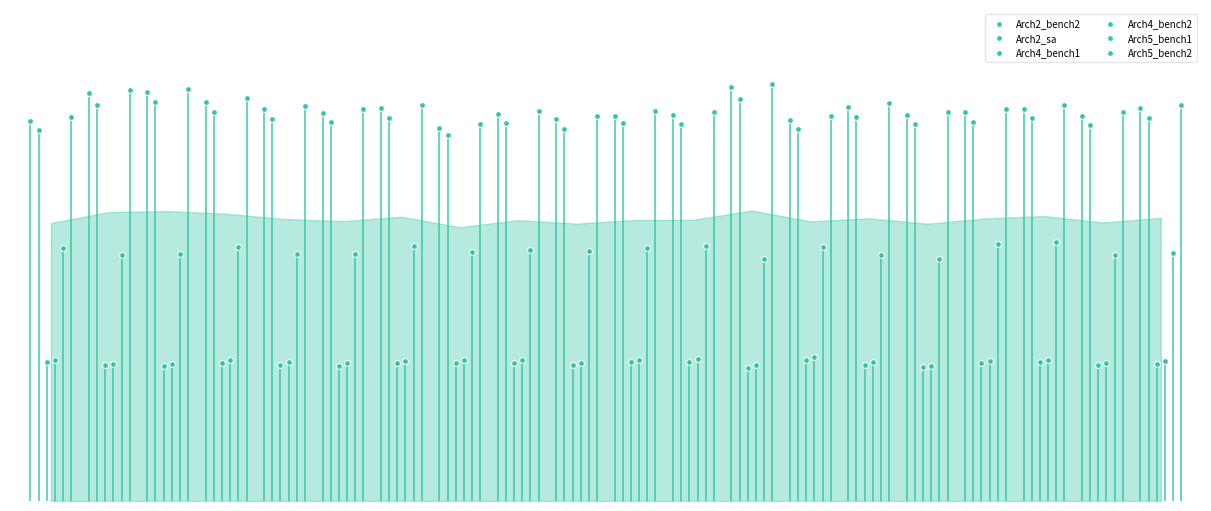

Which series reaches the minimum Y coordinate?

Arch4_bench1